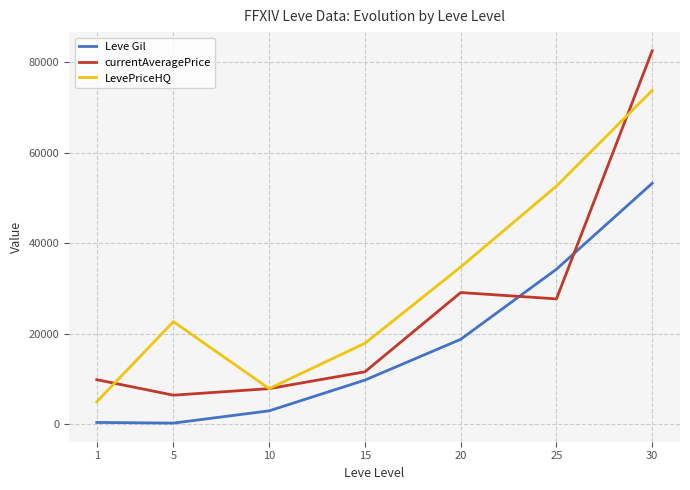

What is the sum of all Leve Gil values?

119305.7